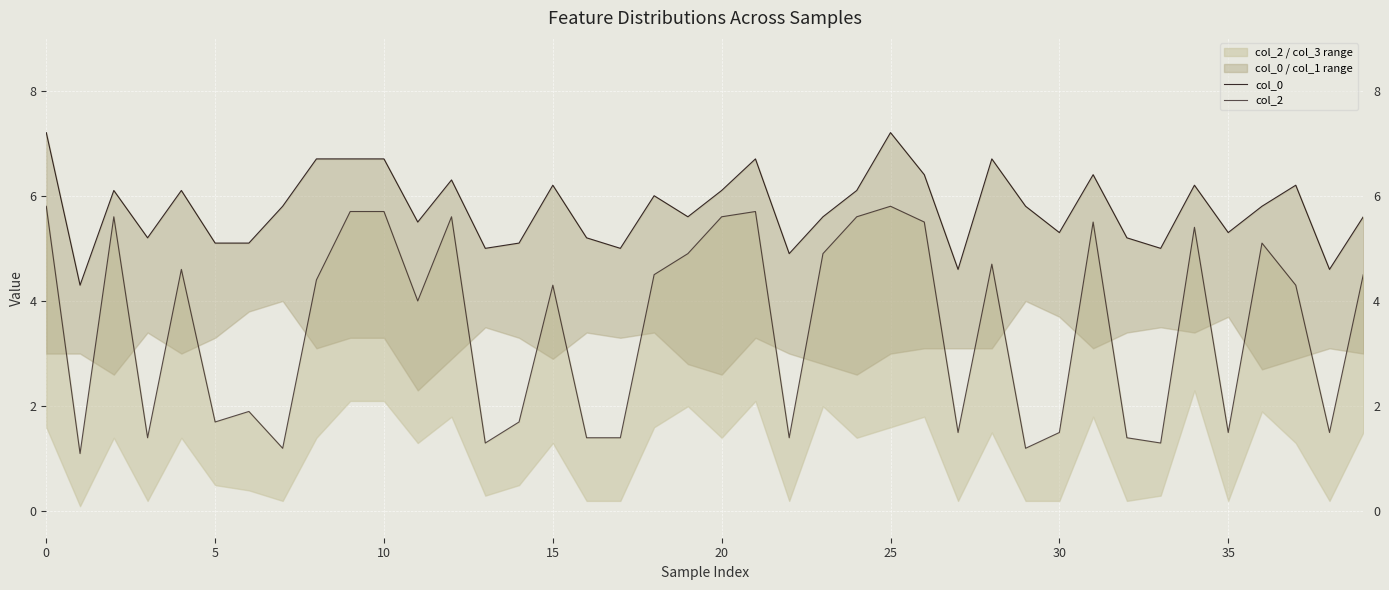

At how many categories does at least one series exceed 2?

40